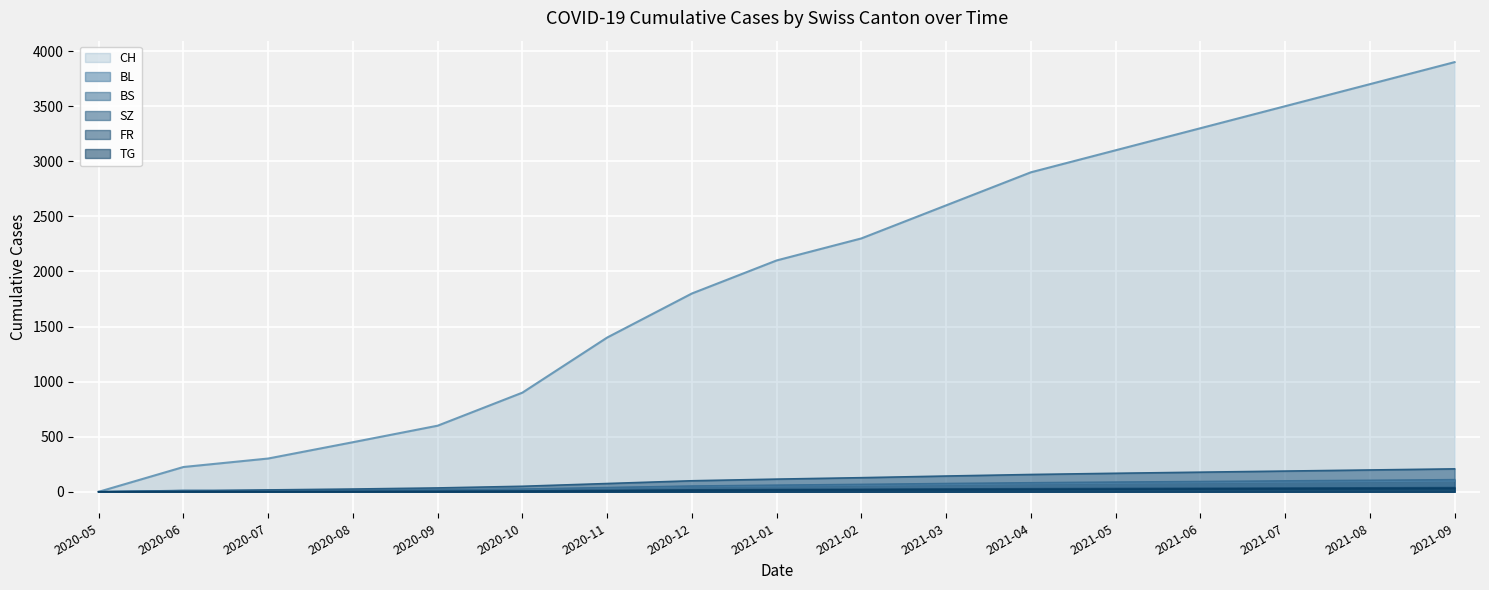

What is the average value of the SZ series?

105